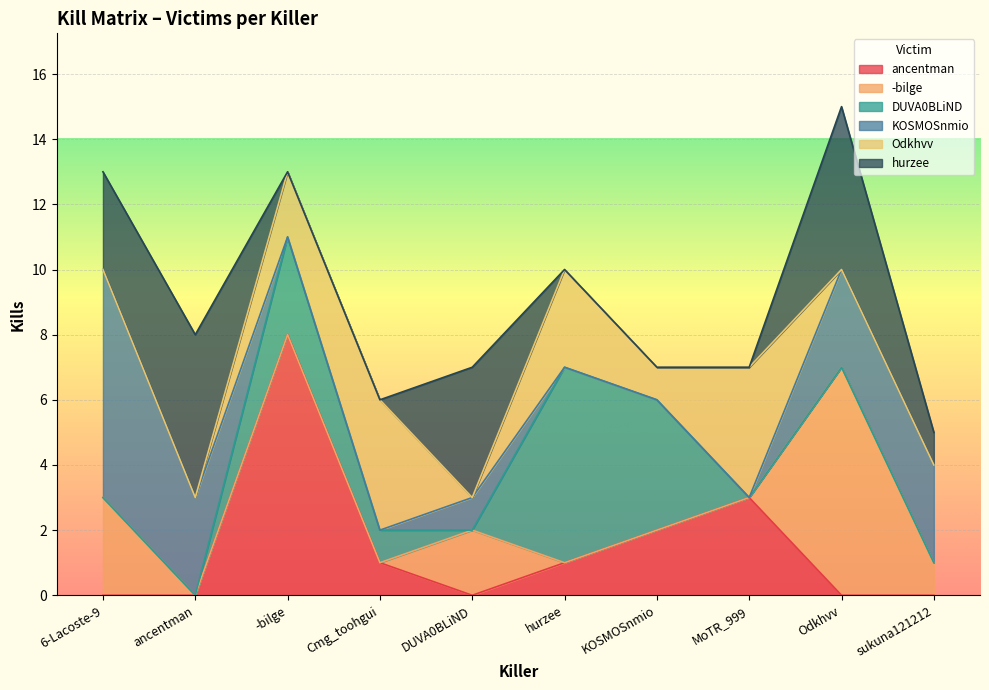

Is the value of DUVA0BLiND at sukuna121212 greater than the value of -bilge at Odkhvv?

No